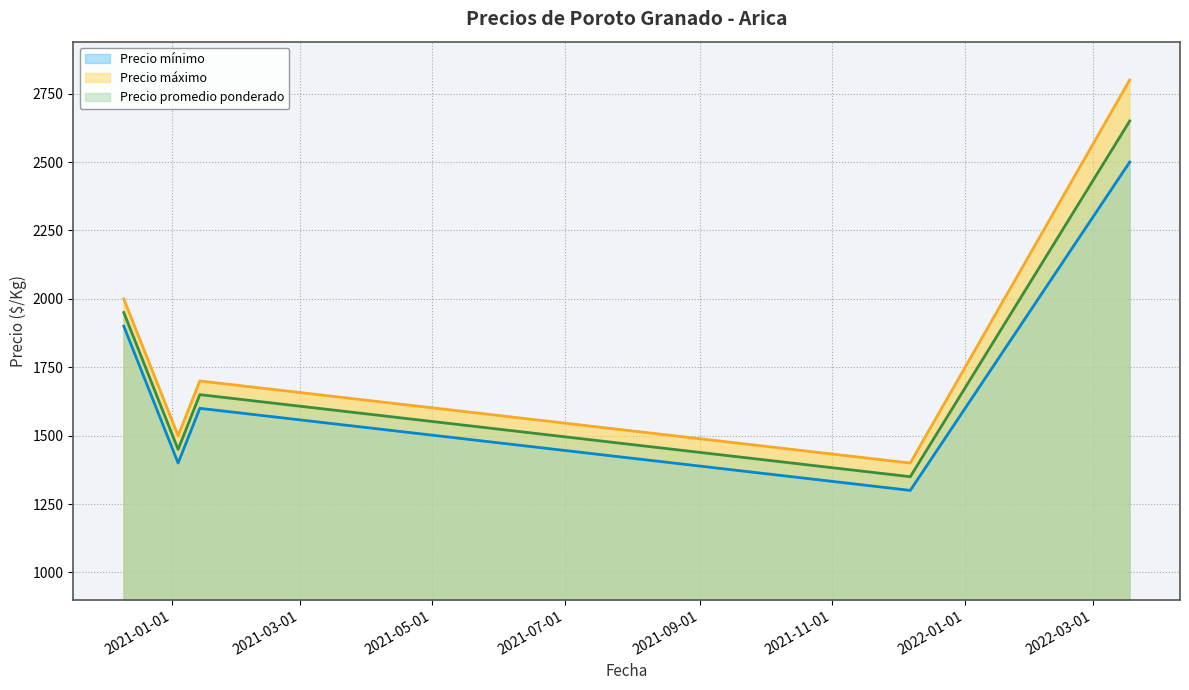

Does the chart display data point markers on the line(s)?

No